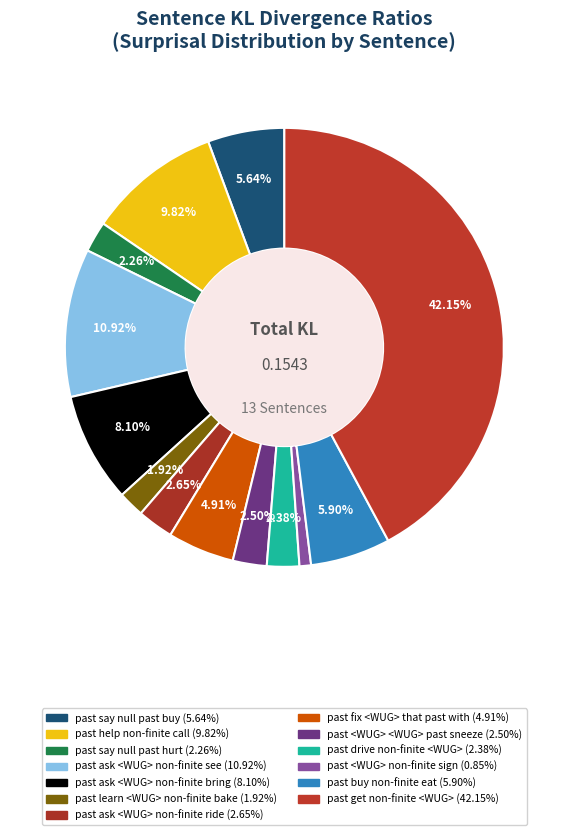

How many segments does this pie chart have?

13